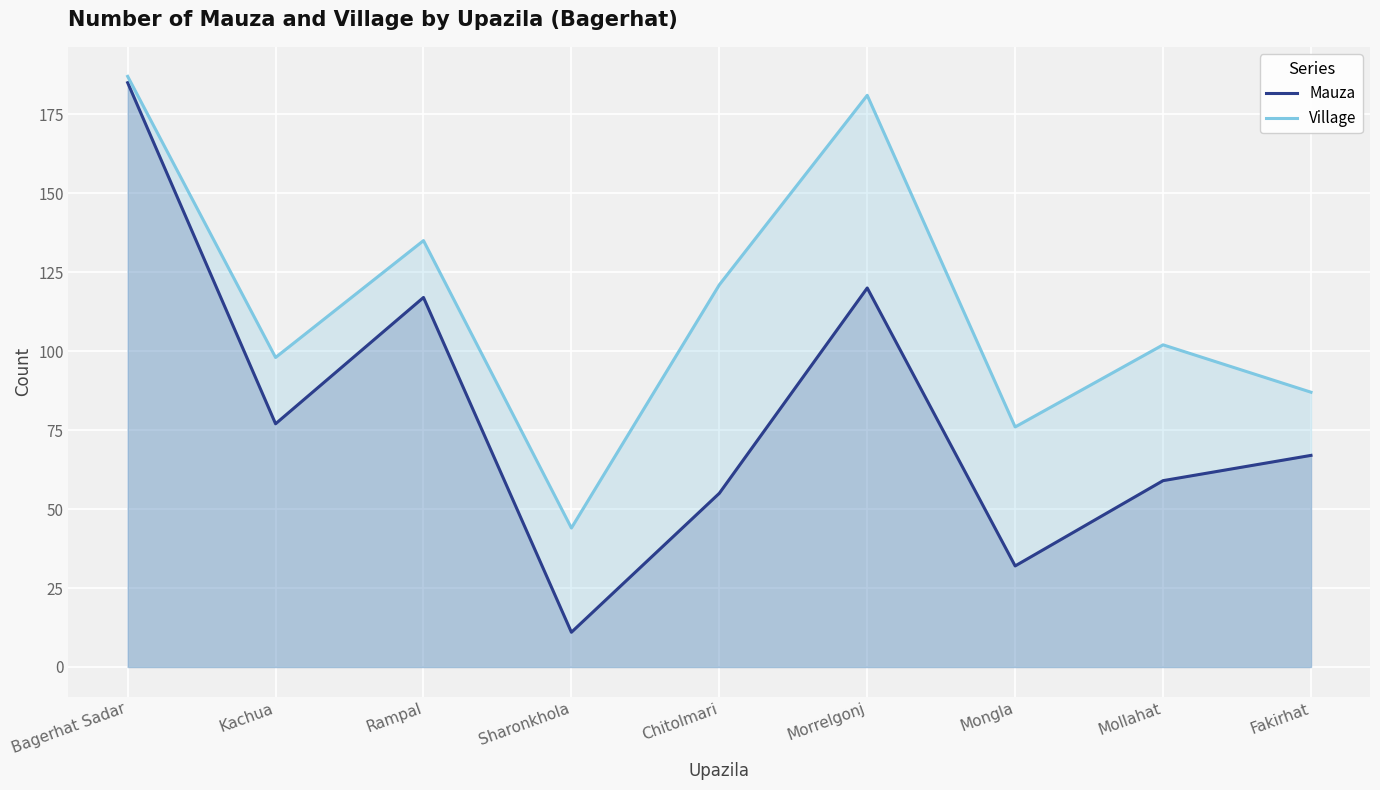

What is the smallest value displayed?

11